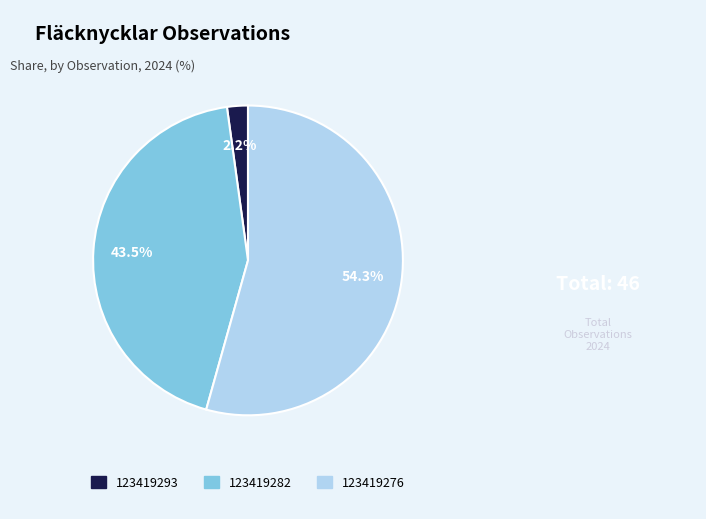

Combined, do 123419276 and 123419293 account for over 50%?

Yes